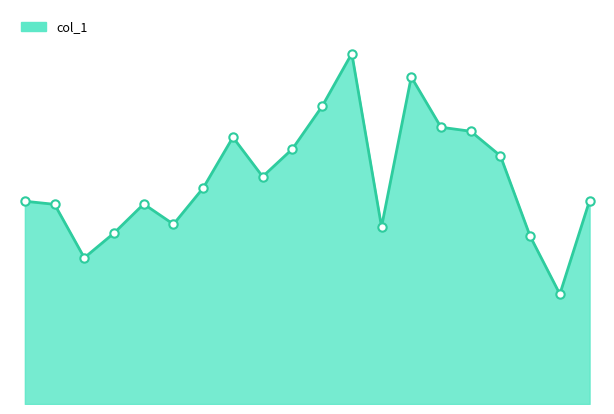

Does the chart have visible grid lines?

No